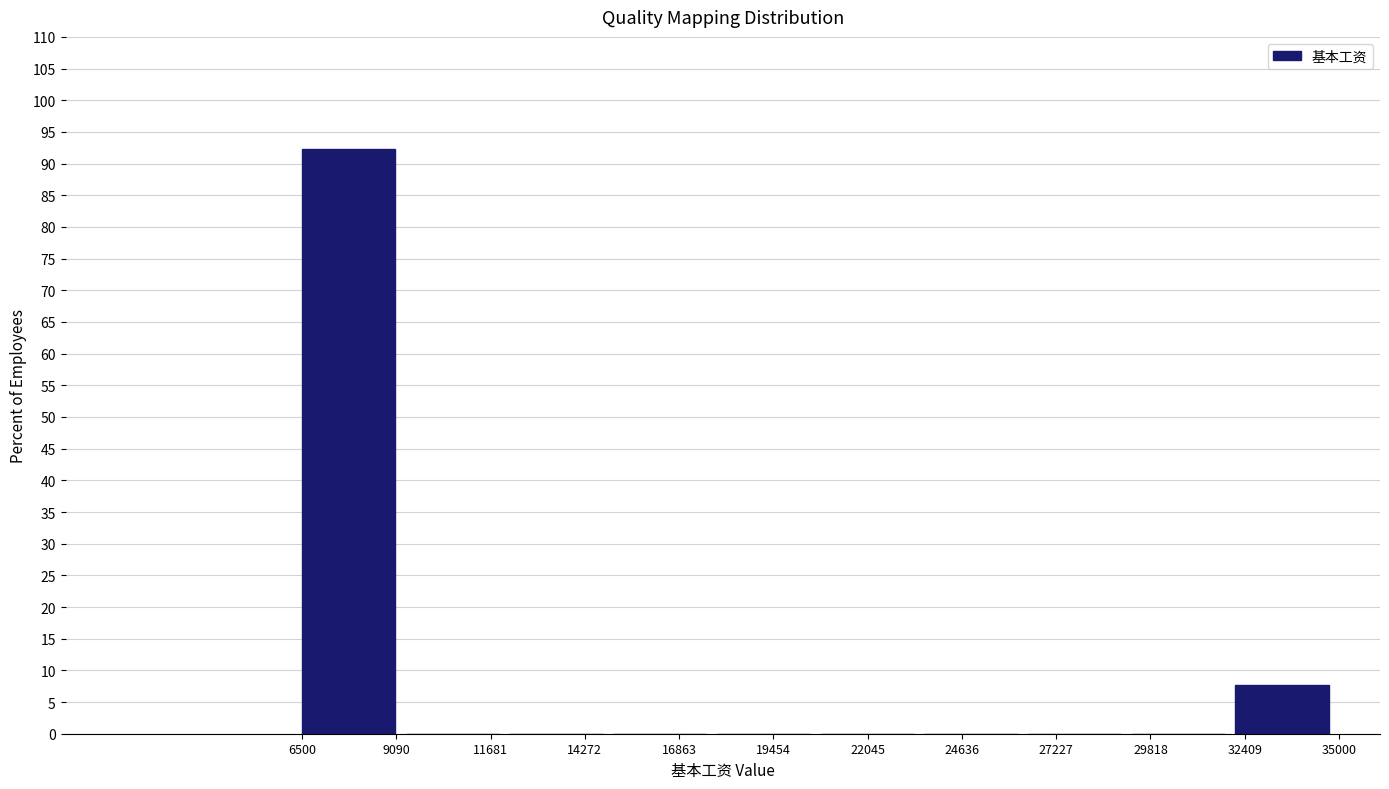

Reading left to right, list every bar in this chart as the range it spans on the x-axis followed by its height. Neither the bar edges nor the heights are printed on the chart, so give them approximately, as read against the axes.

6500 to 9350: 92.5
9350 to 12200: 0
12200 to 15050: 0
15050 to 17900: 0
17900 to 20750: 0
20750 to 23600: 0
23600 to 26450: 0
26450 to 29300: 0
29300 to 32150: 0
32150 to 35000: 7.5